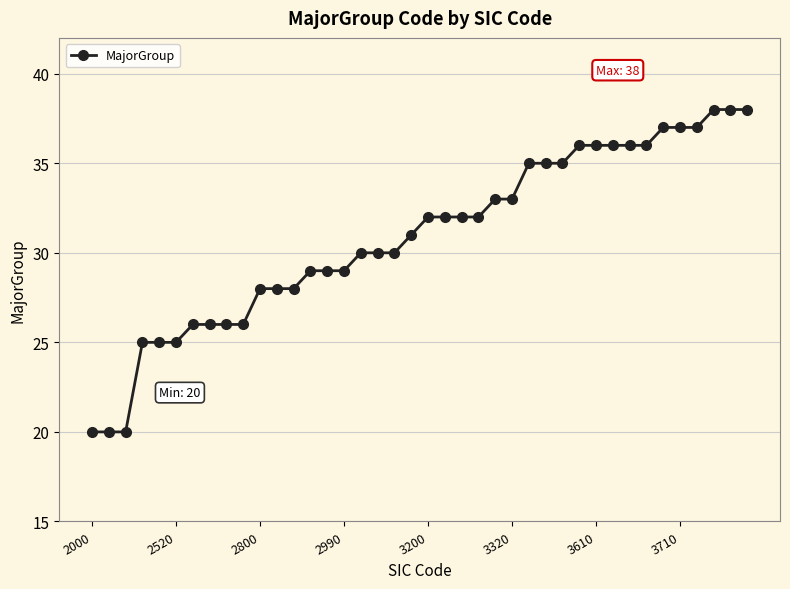

What is the minimum value shown in the chart?

20